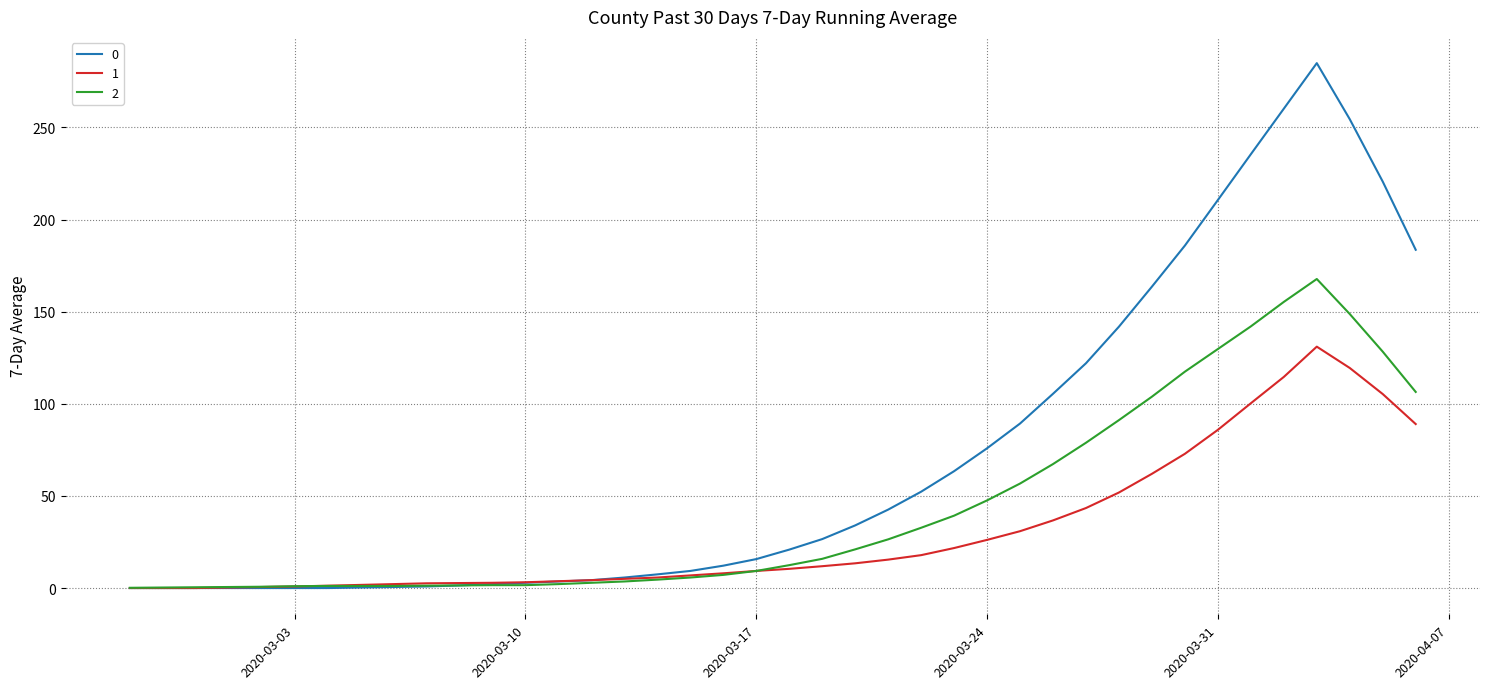

What is the maximum value for 2?

167.7